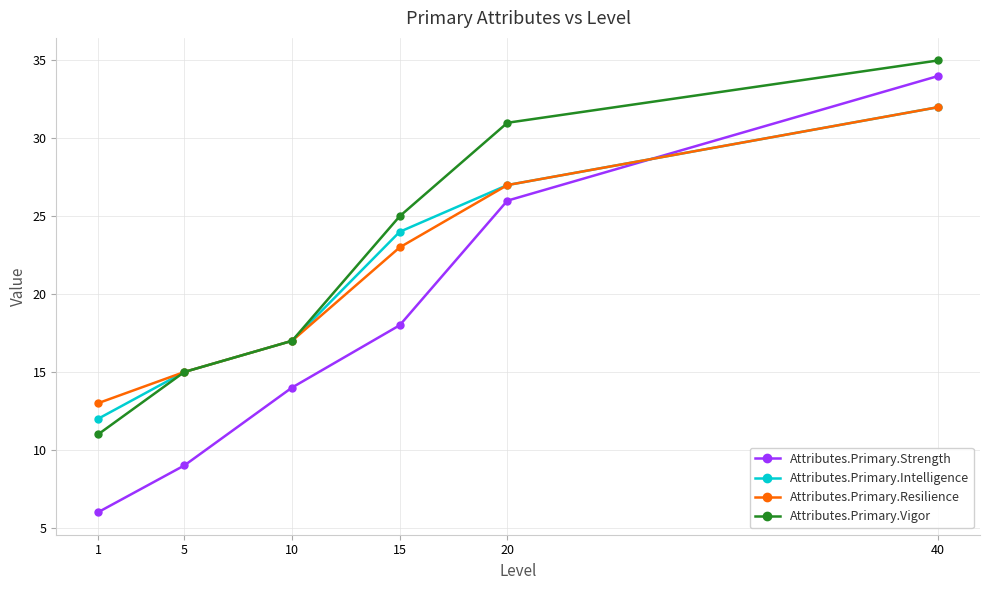

How many times do Attributes.Primary.Strength and Attributes.Primary.Resilience cross each other?

1